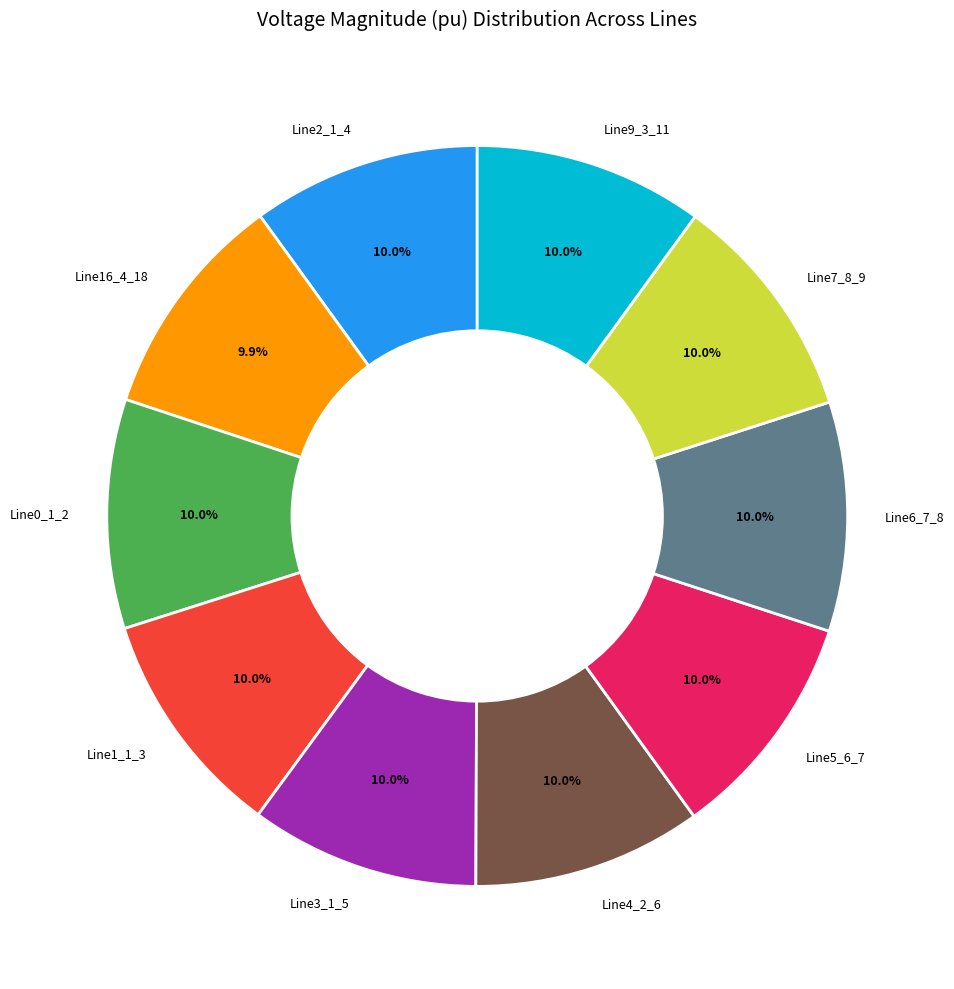

Does Line5_6_7 represent more than half of the total?

No